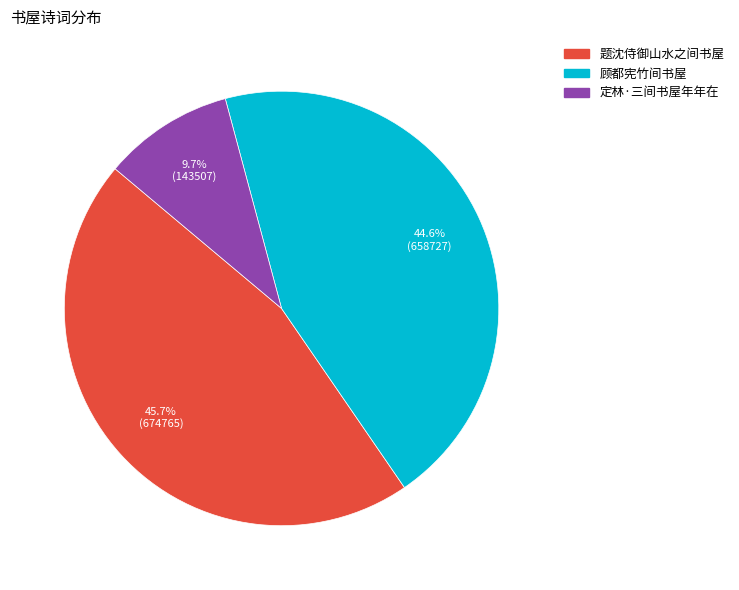

To the nearest percent, what is the average slice percentage?

33%